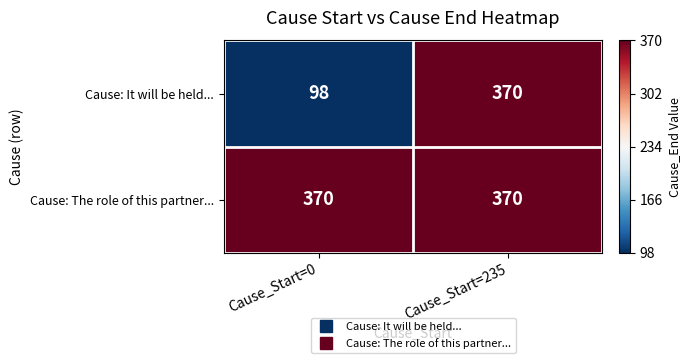

Which series changed the most between Cause_Start=0 and Cause_Start=235?

Cause: It will be held...